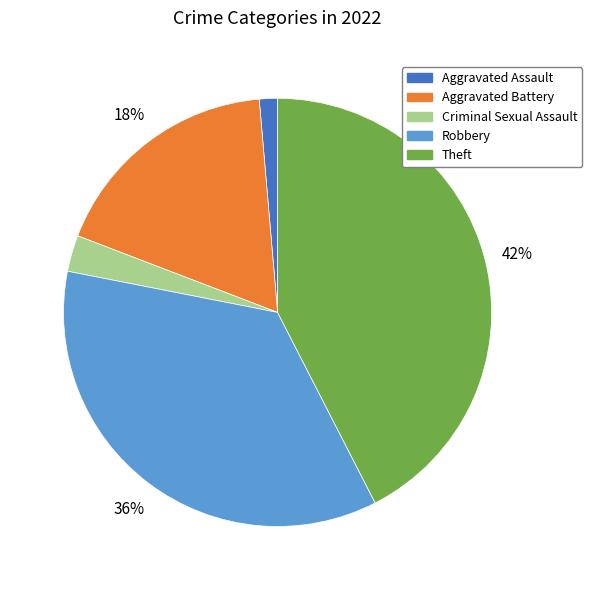

Is the sum of Criminal Sexual Assault and Theft greater than half?

No